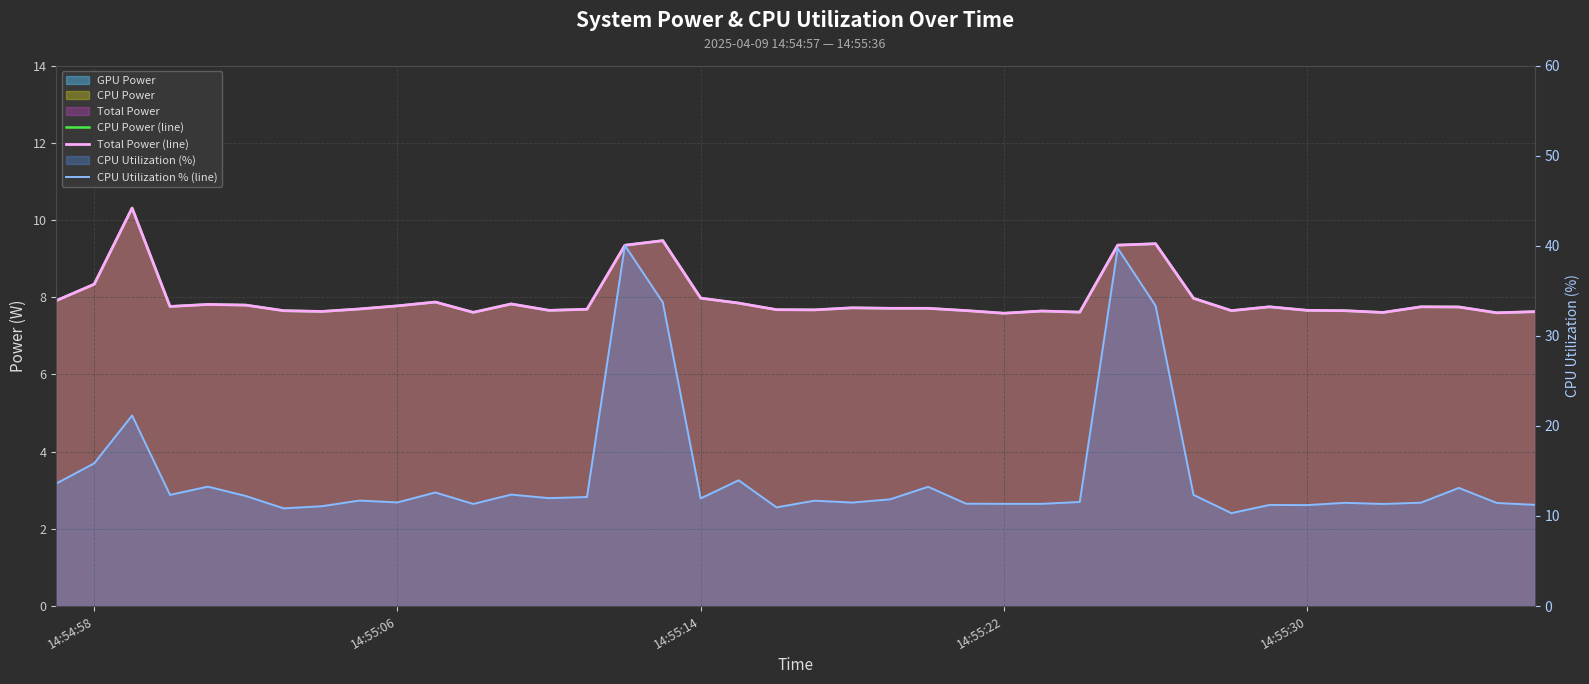

Which series has the widest spread of values?

CPU Utilization % (line)